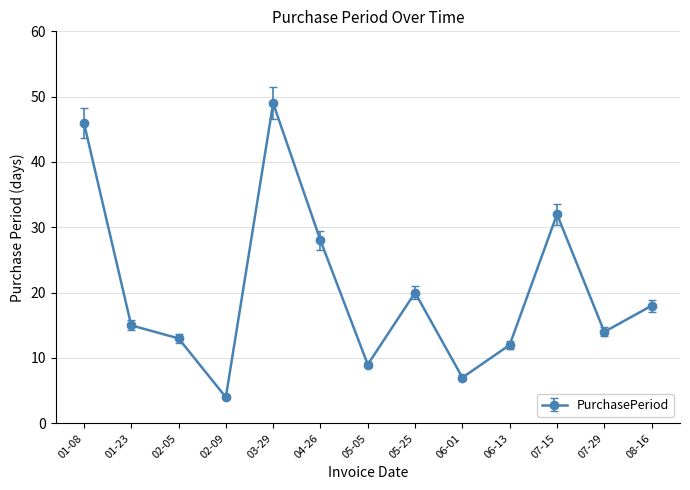

Which has a higher value, 02-09 or 03-29?

03-29